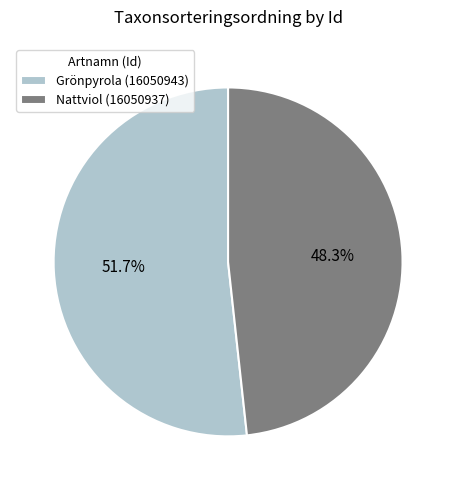

Which category has the smallest portion of the pie?

Nattviol (16050937)